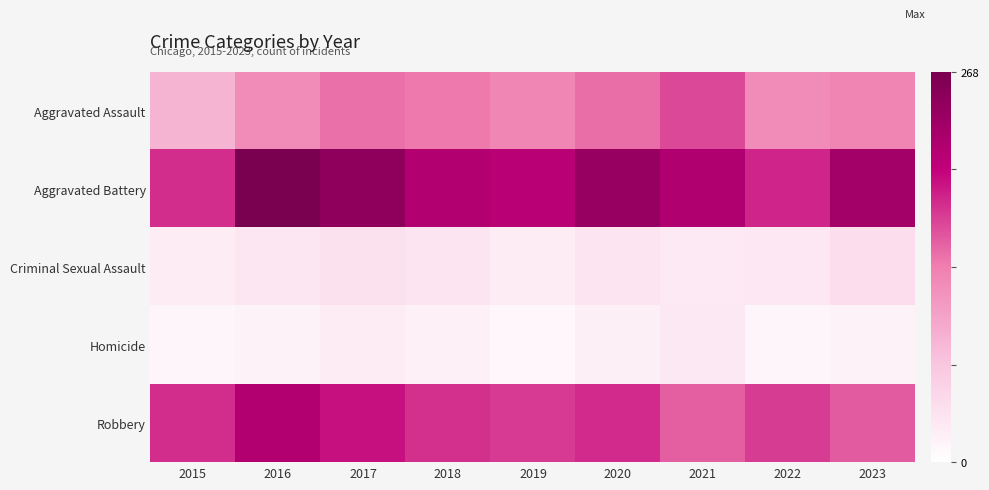

At how many categories does at least one series exceed 181?

8